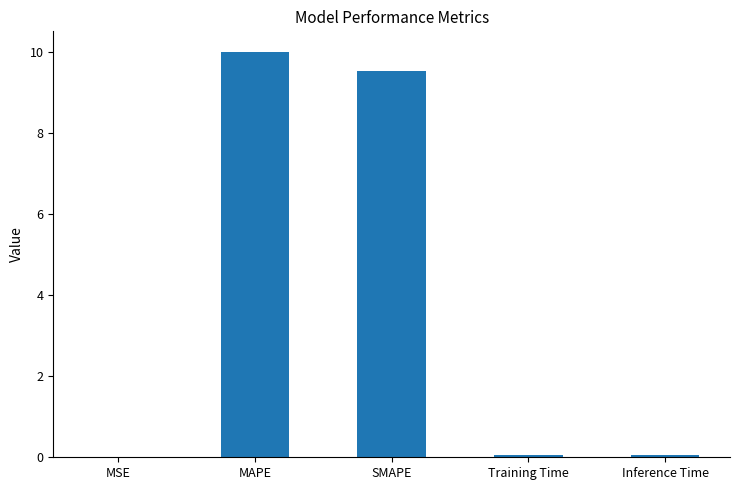

What is the greatest value displayed?

10.0